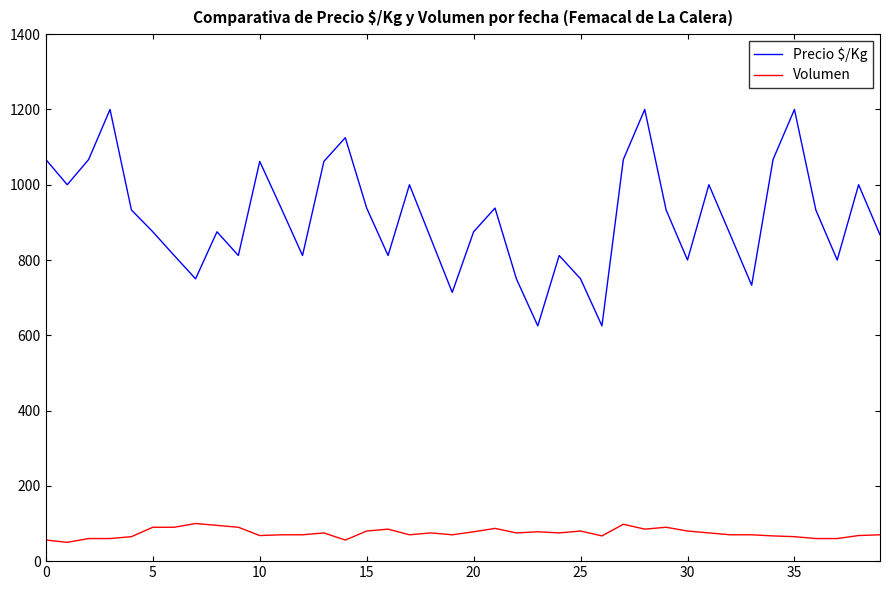

Which series has the largest range (max minus min)?

Precio $/Kg